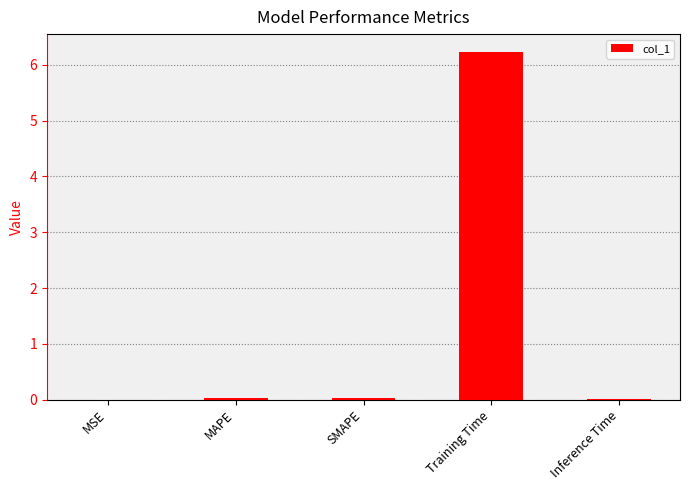

The chart shows a value of 6.2 at Training Time. True or false?

True